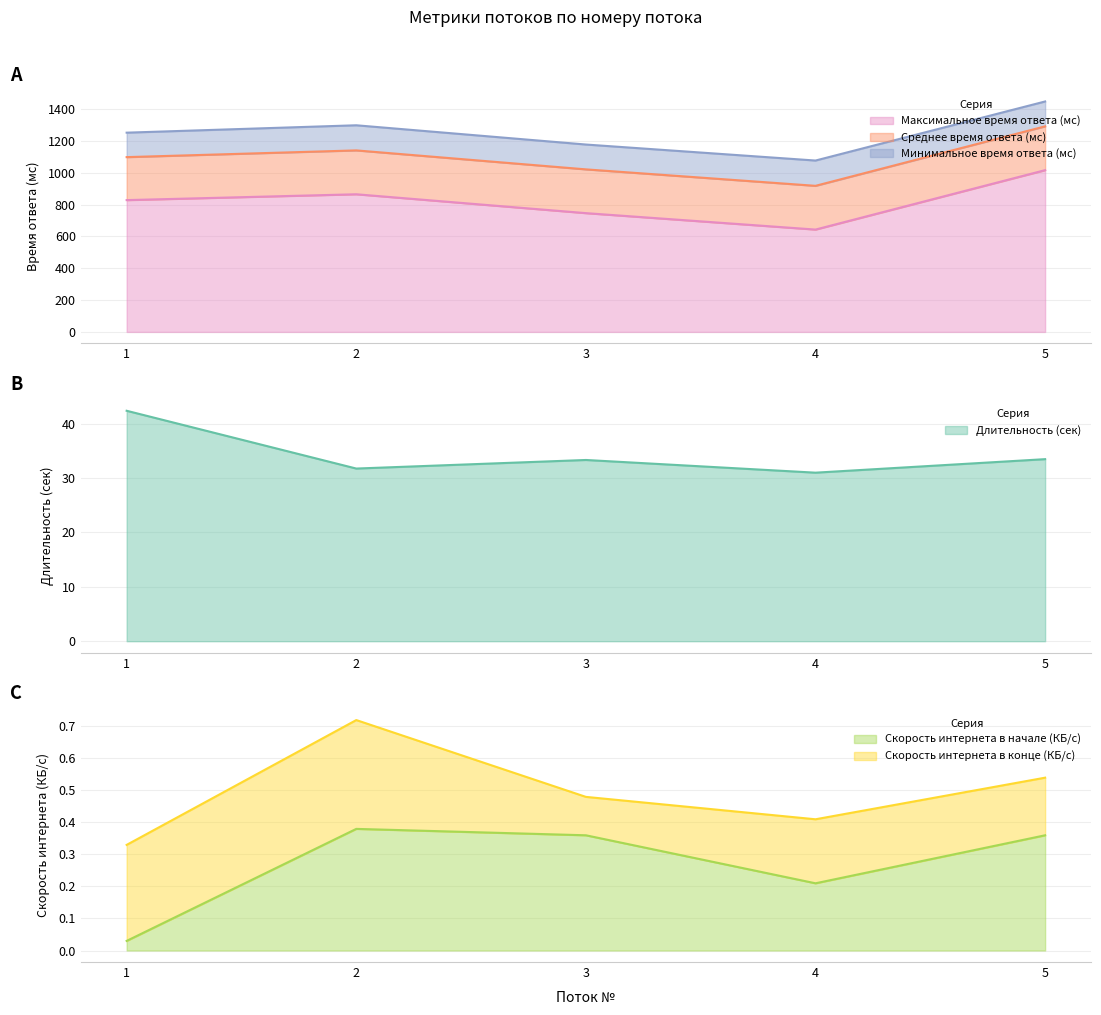

Between 5 and 1, which is larger?

1